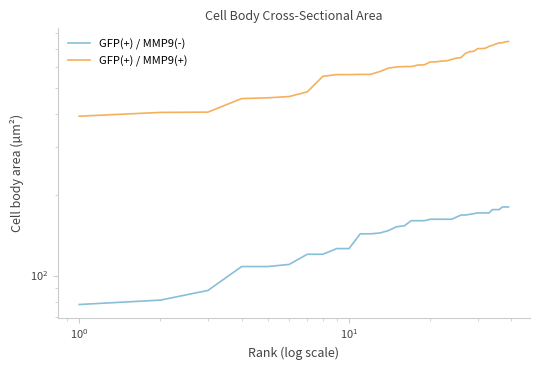

True or false: GFP(+) / MMP9(+) has more than 2 points higher than both neighbors.

False